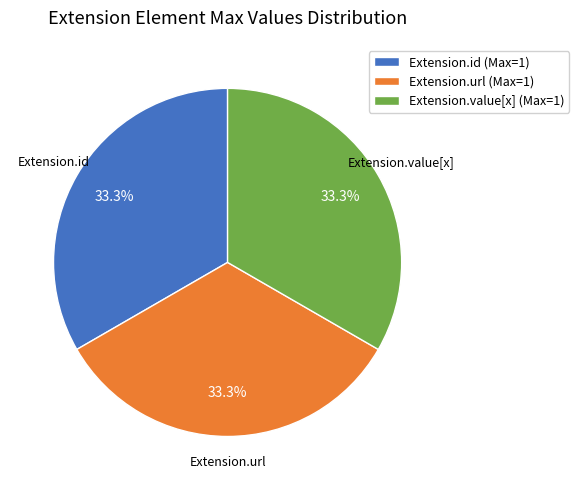

What is the ratio of the value at Extension.value[x] (Max=1) to the value at Extension.url (Max=1)?

1.0